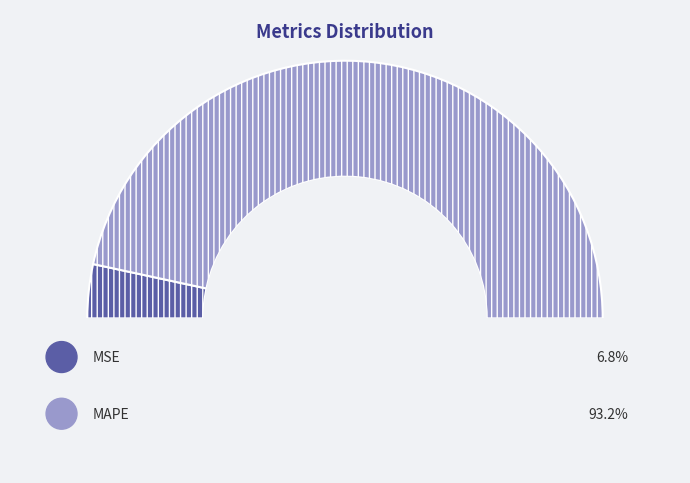

What percentage is NOT represented by MAPE?

6.8%